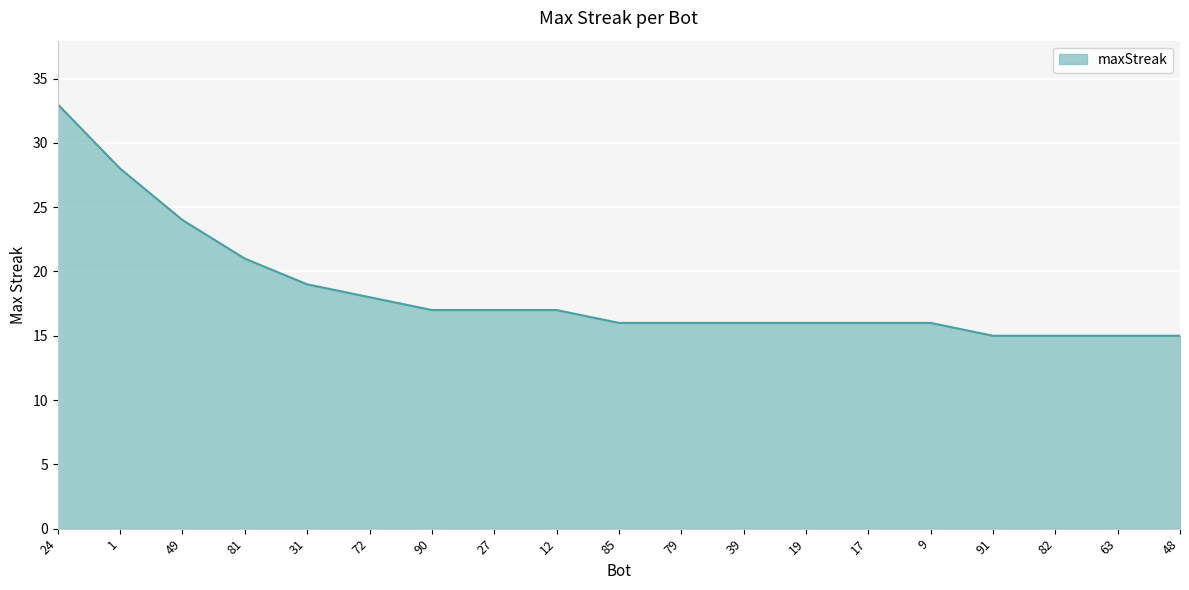

What position from the right is 90?

13